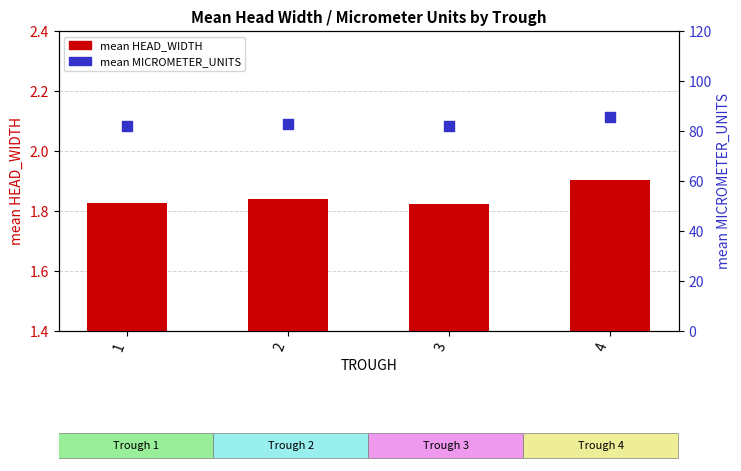

Which series contains the highest Y value?

mean MICROMETER_UNITS